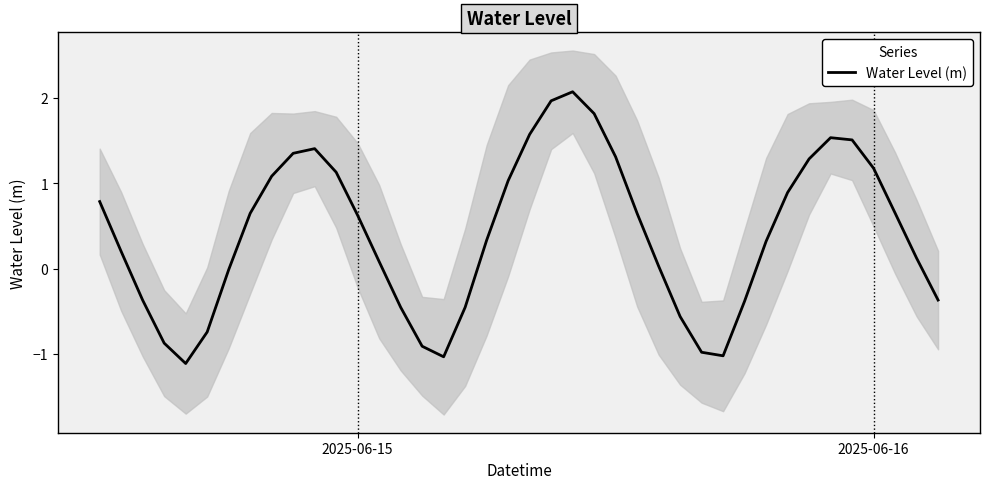

What is the difference between the maximum and second lowest values?

3.1